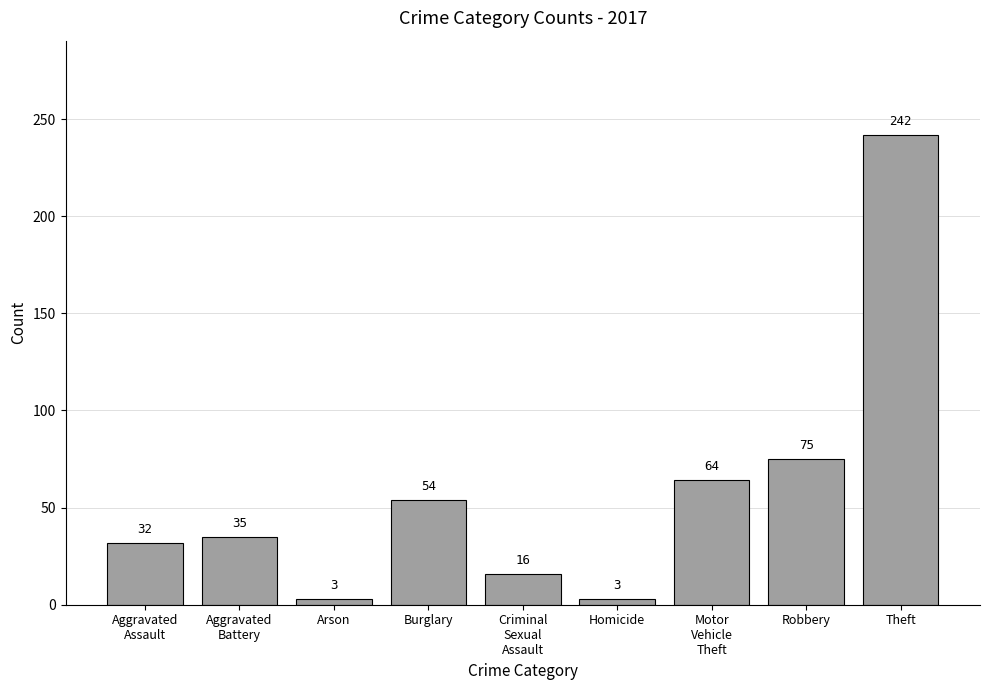

The value at Burglary is 54. True or false?

True